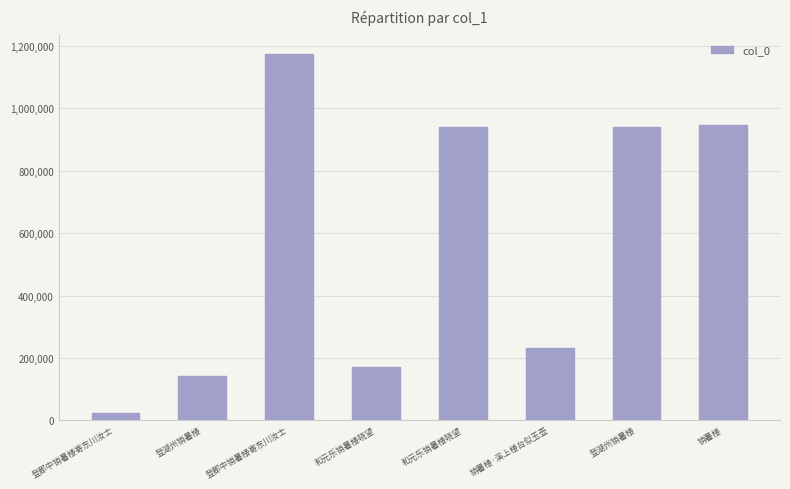

What is the change in value from 登郡中销暑楼寄东川汝士 to 登湖州销暑楼?

+916752